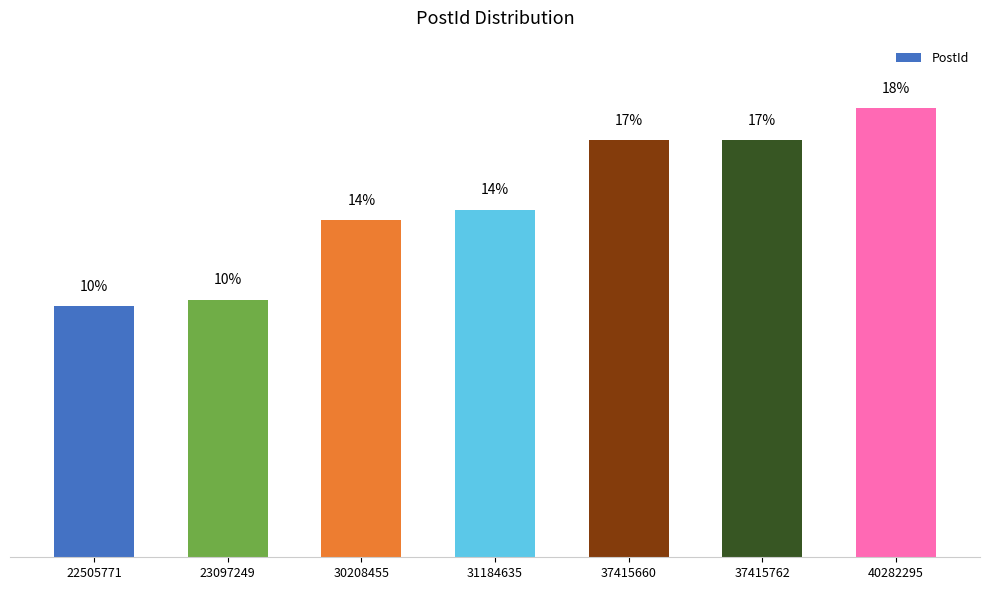

What is the minimum value shown in the chart?

22505771